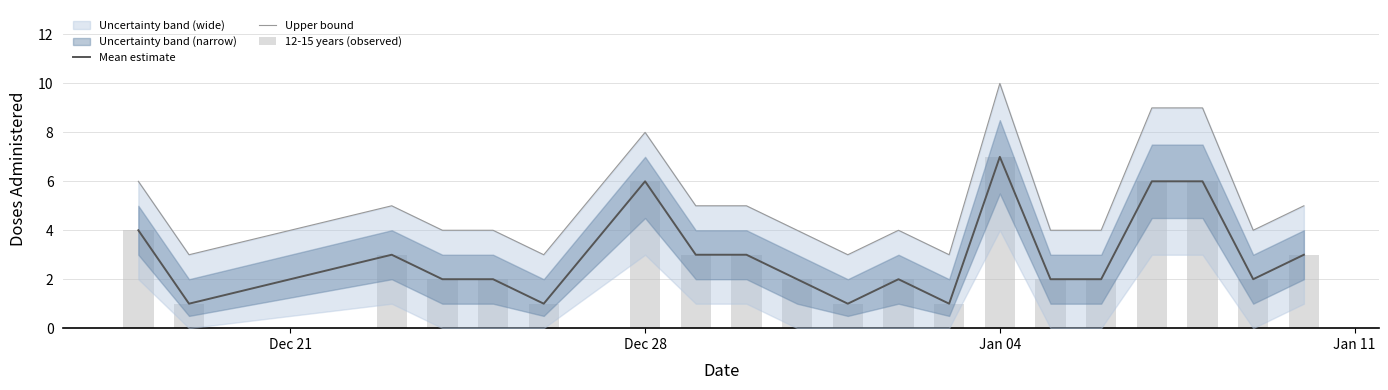

What is the total value across all series at Jan 04?

24